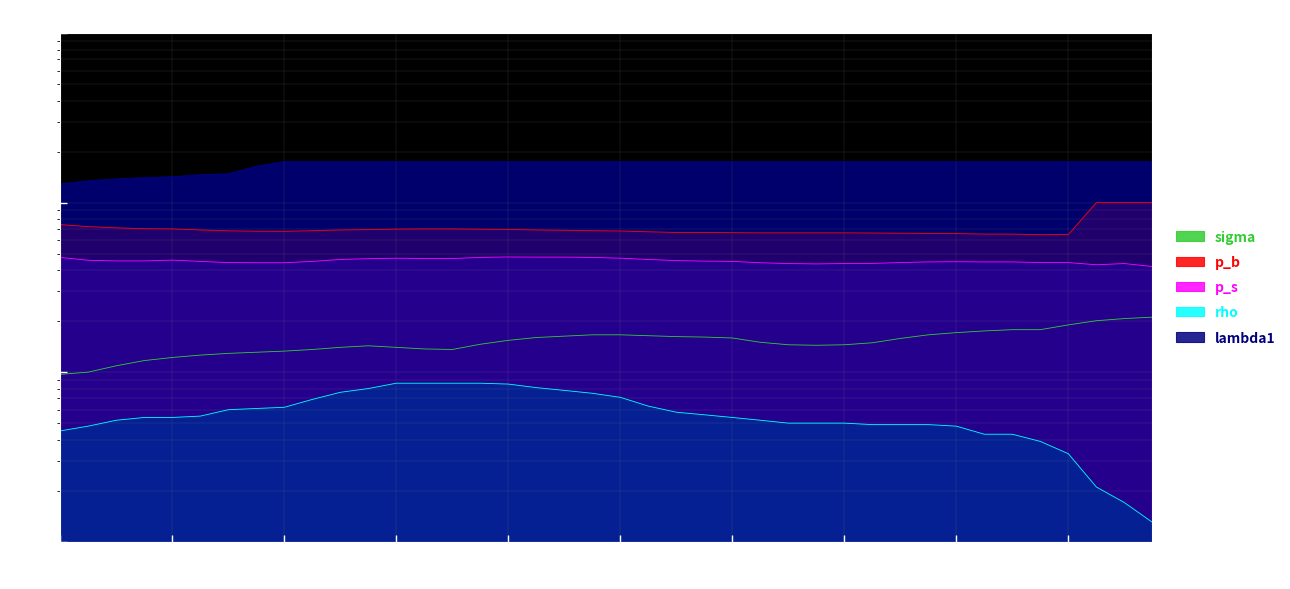

What is the difference between the highest and lowest values at 1984?

1.7